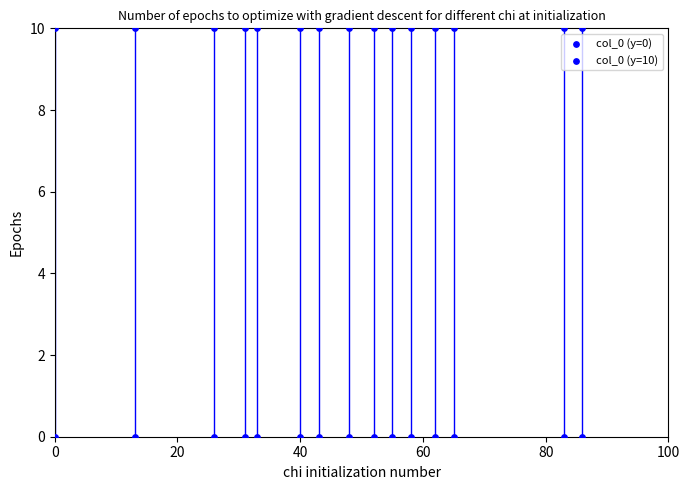

Count the number of points in this scatter plot.

30